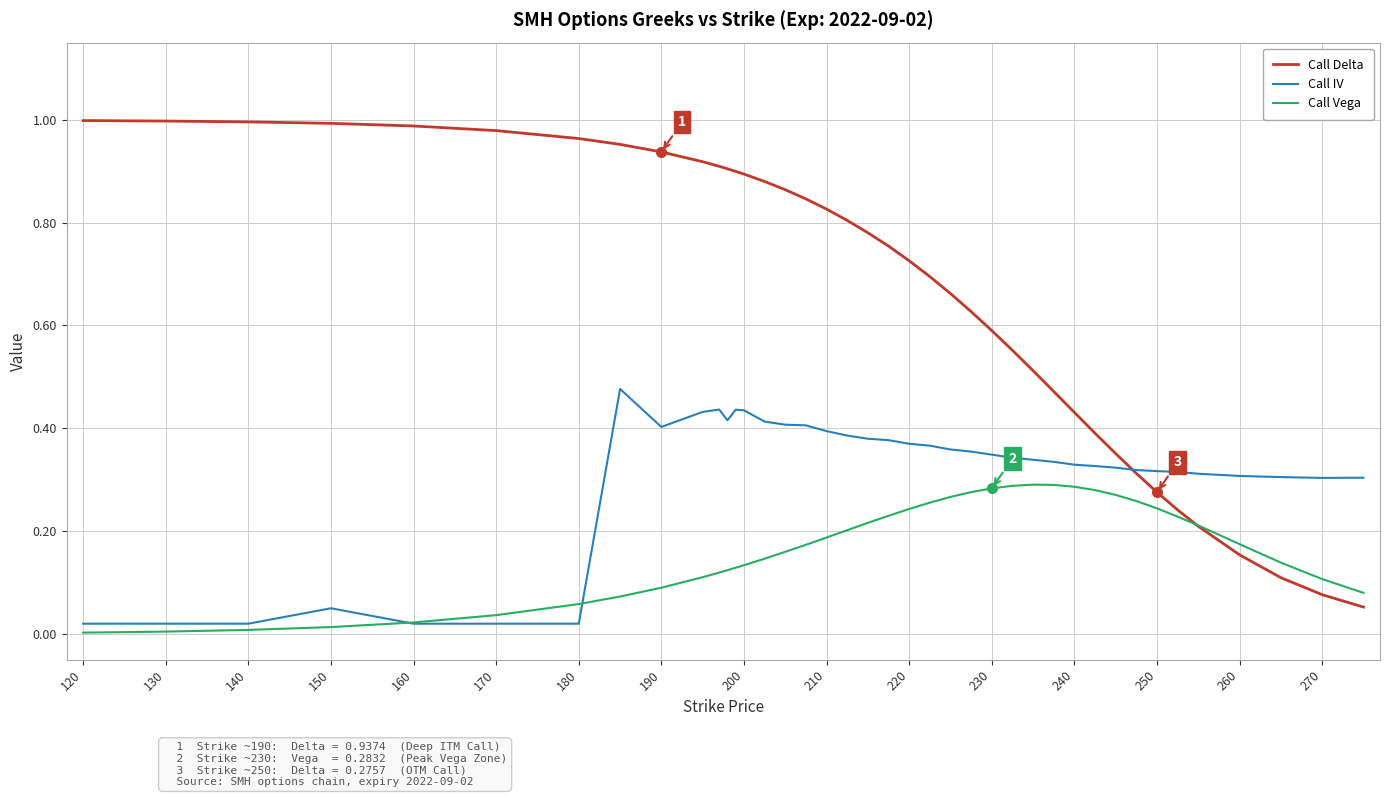

True or false: Call Delta and Call IV cross at least once.

True